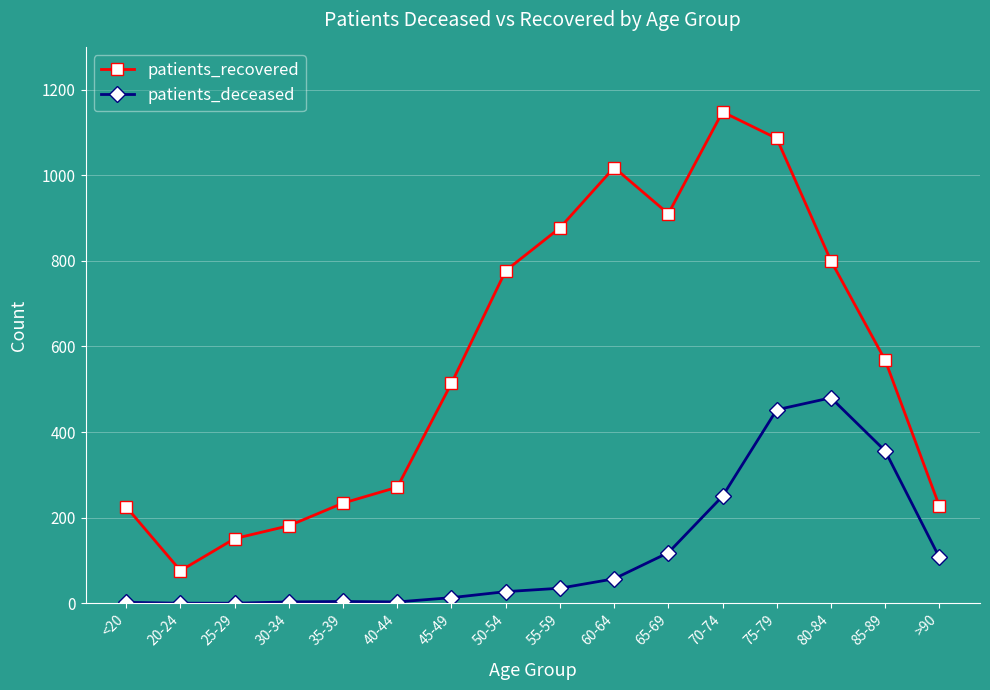

At which label does patients_recovered first exceed 568?

50-54